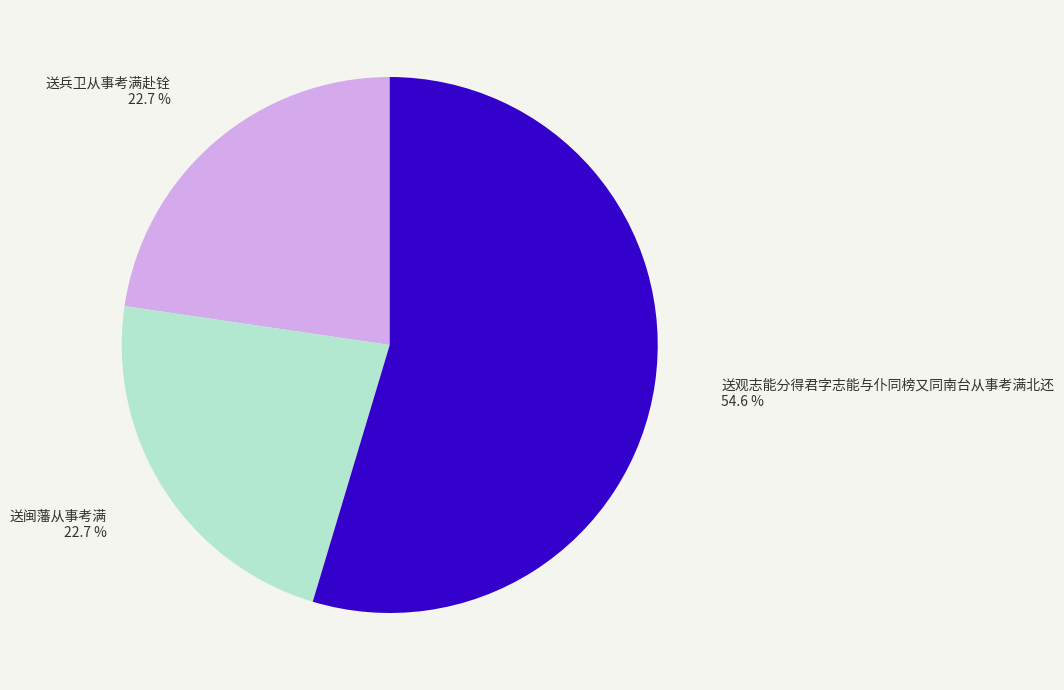

Which has a higher value, 送观志能分得君字志能与仆同榜又同南台从事考满北还 or 送兵卫从事考满赴铨?

送观志能分得君字志能与仆同榜又同南台从事考满北还